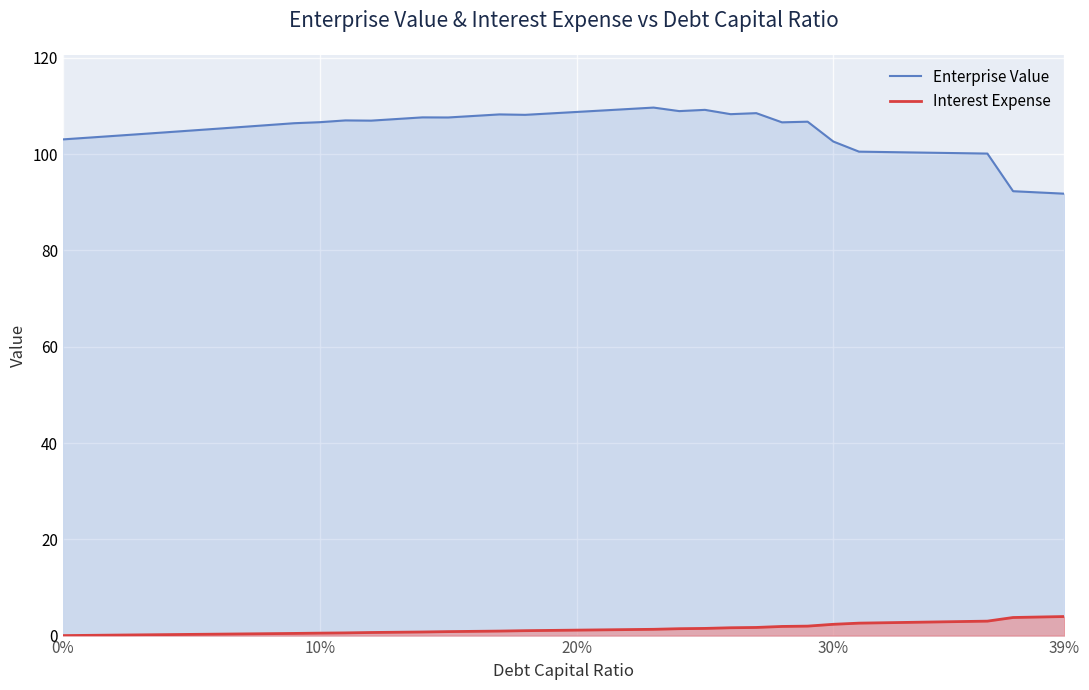

Which series has the largest total across all categories?

Enterprise Value